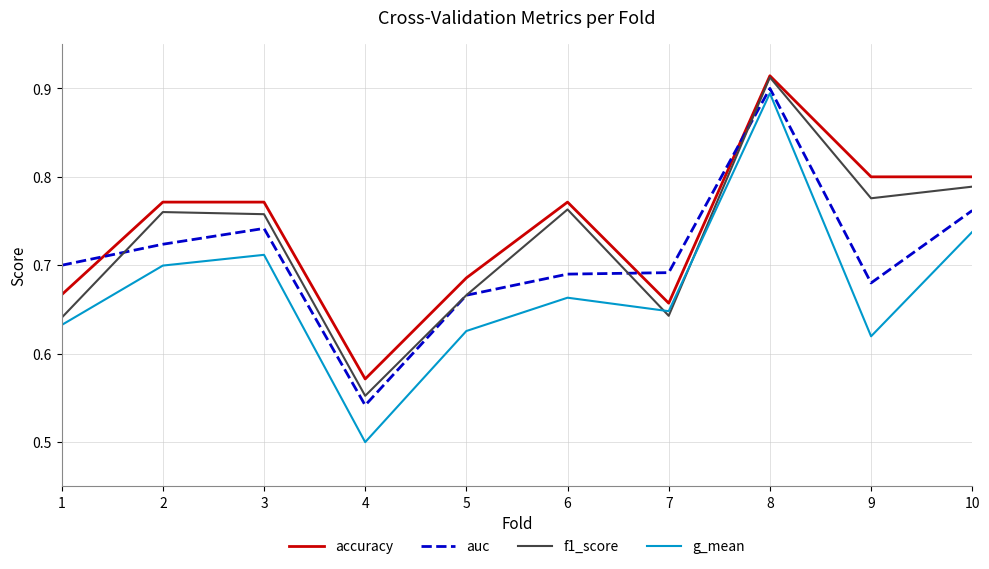

At which label does accuracy reach its minimum?

4